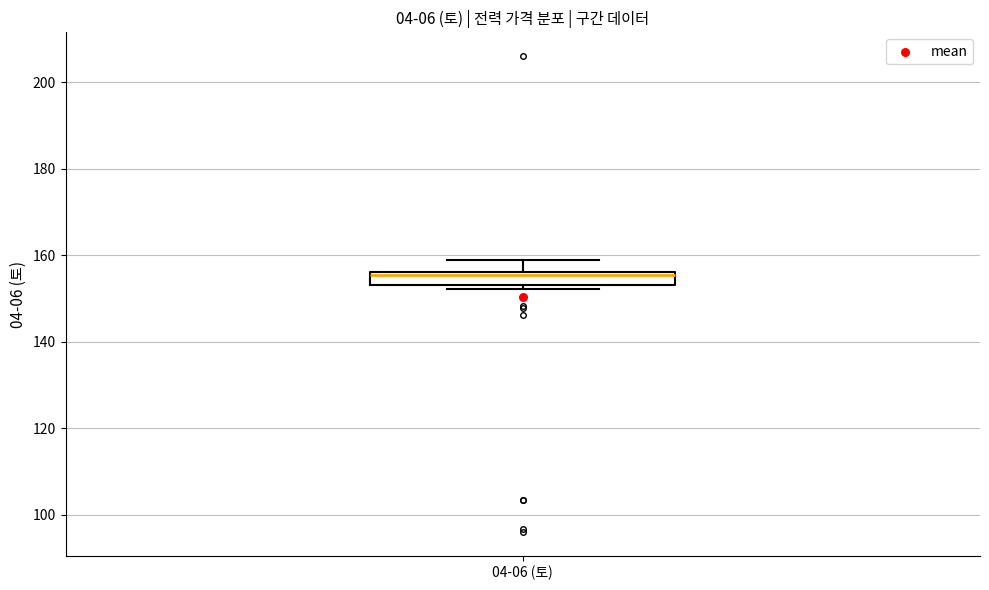

Transcribe this box plot: give where the median line is, the range the box spans, and where the two whiskers end, as read against the y-axis. The values are not printed on the chart, so give them approximately, as read against the axis.

median 156 (just below the box's upper edge), box 154 to 156, whiskers 152 to 158